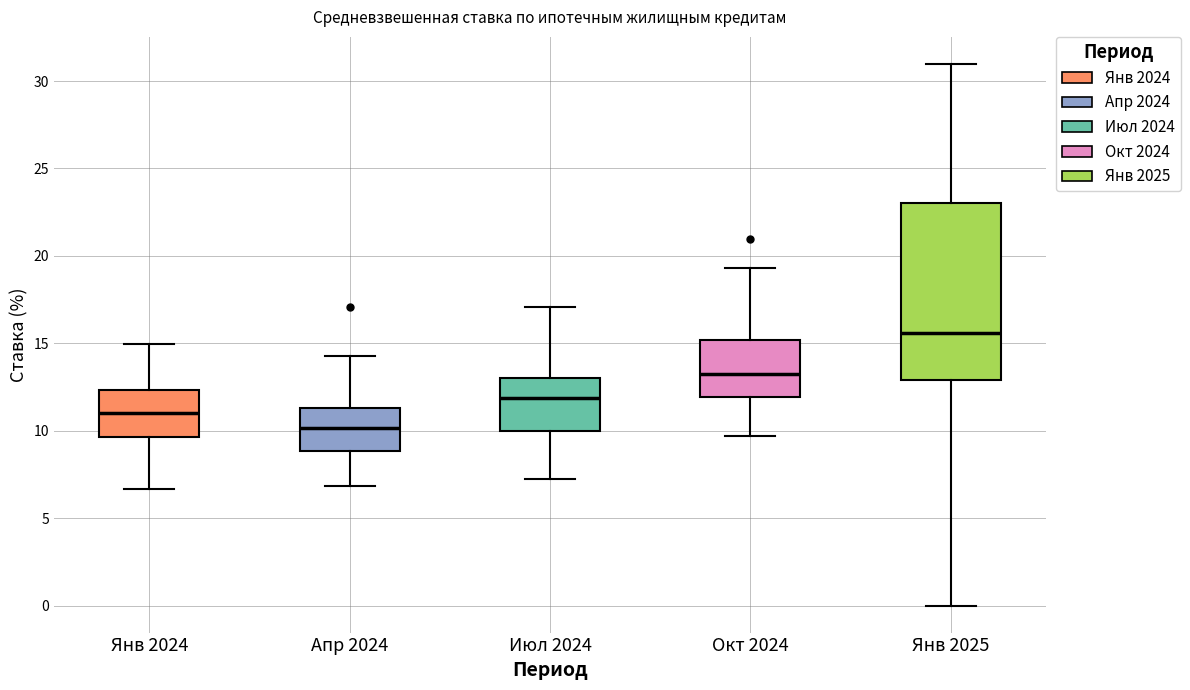

Reading left to right, read every box against the y-axis: the position of its median line, the range the box covers, and the ends of its whiskers. The values are not printed on the chart, so give them approximately, as read against the axis.

Янв 2024: median 11.0, box 9.5 to 12.5, whiskers 6.5 to 15.0
Апр 2024: median 10.0, box 9.0 to 11.5, whiskers 7.0 to 14.5
Июл 2024: median 12.0, box 10.0 to 13.0, whiskers 7.5 to 17.0
Окт 2024: median 13.0, box 12.0 to 15.0, whiskers 9.5 to 19.5
Янв 2025: median 15.5, box 13.0 to 23.0, whiskers 0.0 to 31.0